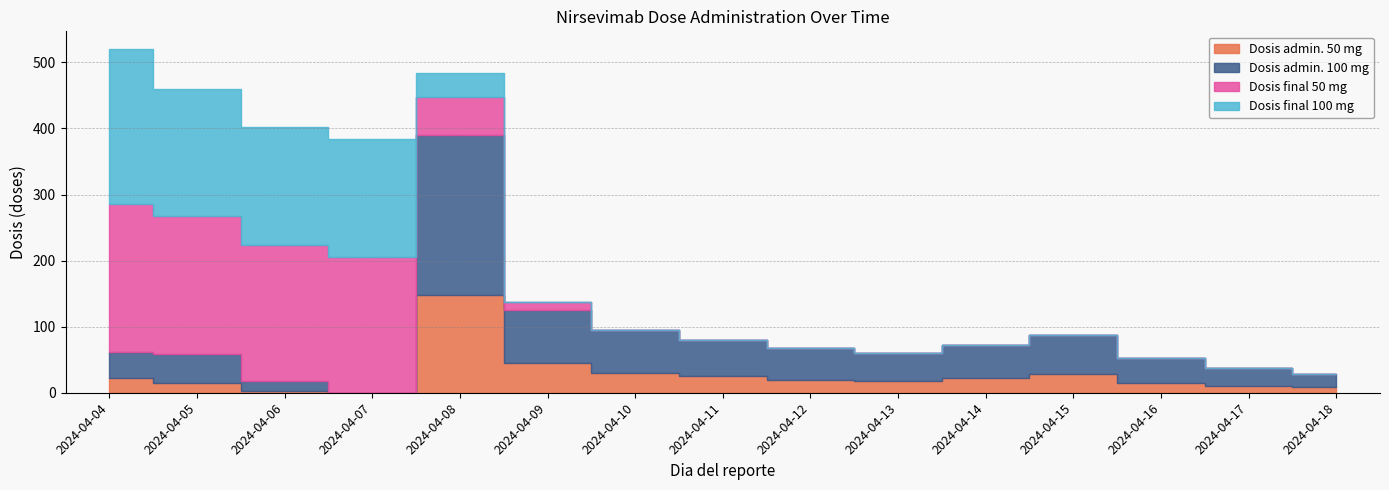

What is the approximate value of Dosis admin. 100 mg at 2024-04-04?

39